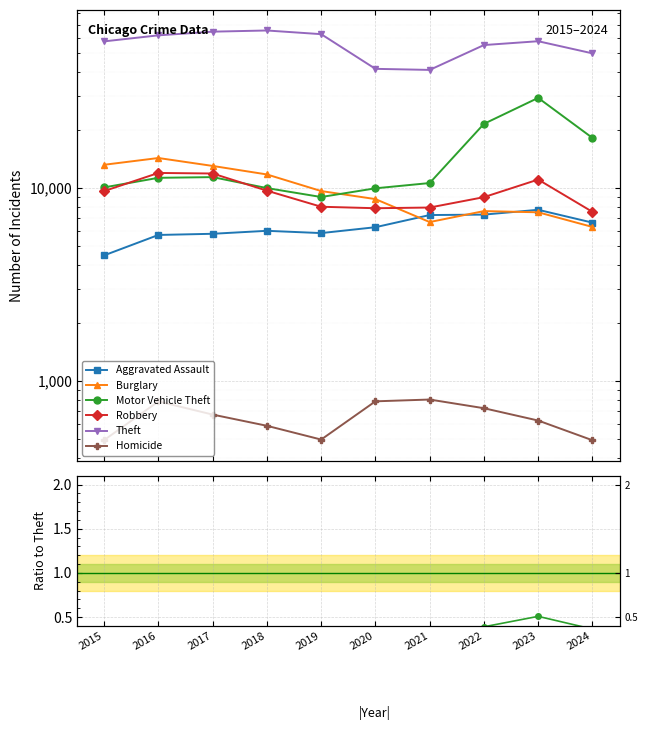

At which category does the chart reach its minimum across all series?

2019